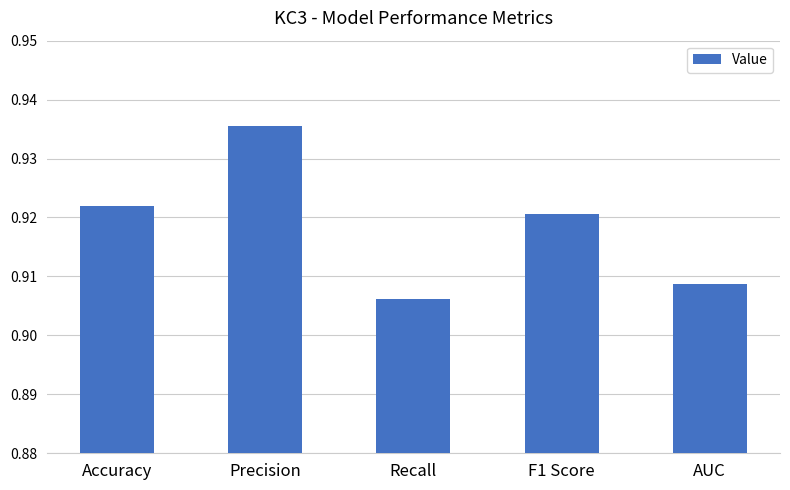

At which label is the value closest to 0?

Recall